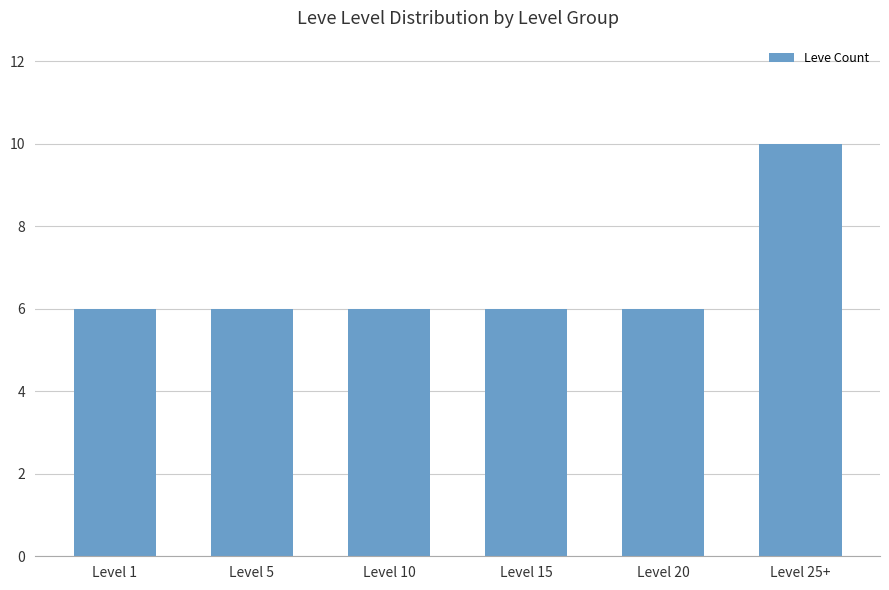

Reading left to right, list all the values displayed in this chart.

Level 1=6	Level 5=6	Level 10=6	Level 15=6	Level 20=6	Level 25+=10